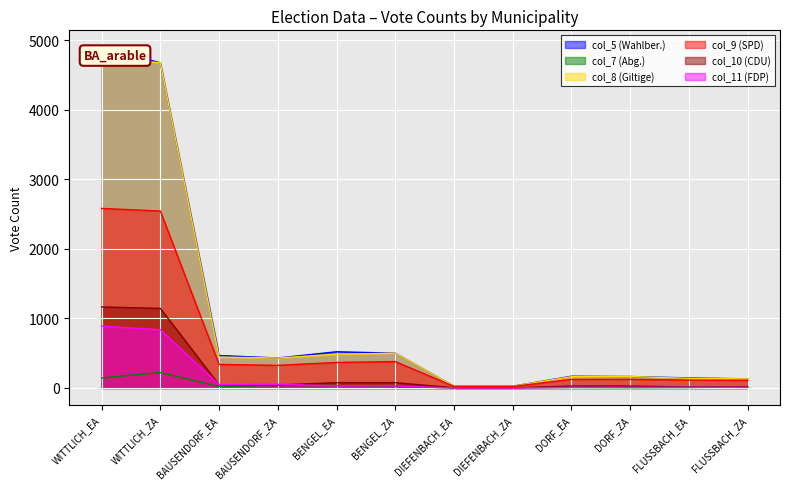

How many data points in col_11 (FDP) are above 29?

5